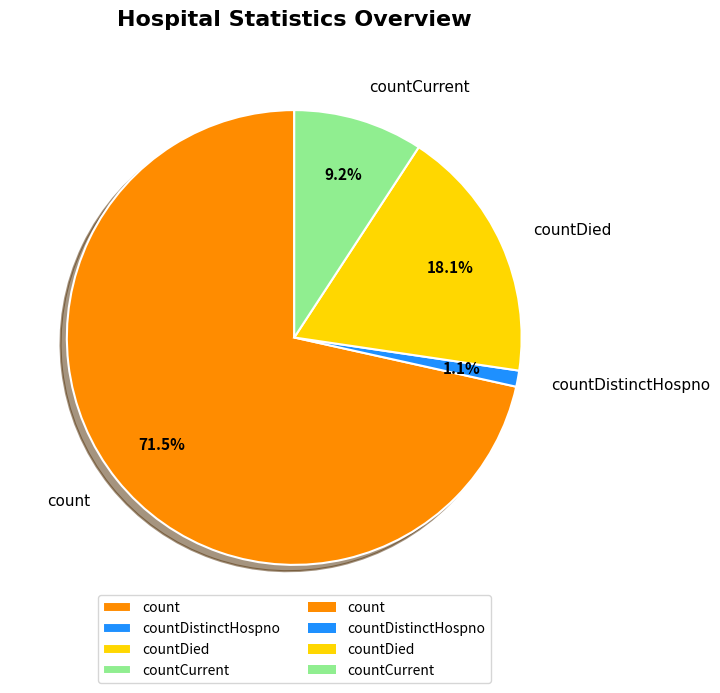

How many slices are in this pie chart?

4